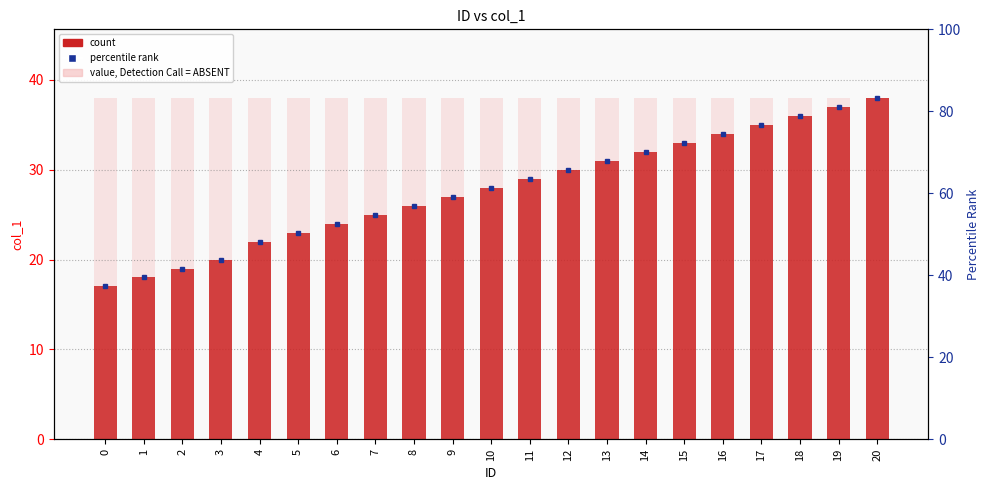

Reading left to right, extract all data points from this chart.

value marker: 0=17	1=18	2=19	3=20	4=22	5=23	6=24	7=25	8=26	9=27	10=28	11=29	12=30	13=31	14=32	15=33	16=34	17=35	18=36	19=37	20=38
col_1: 0=17	1=18	2=19	3=20	4=22	5=23	6=24	7=25	8=26	9=27	10=28	11=29	12=30	13=31	14=32	15=33	16=34	17=35	18=36	19=37	20=38